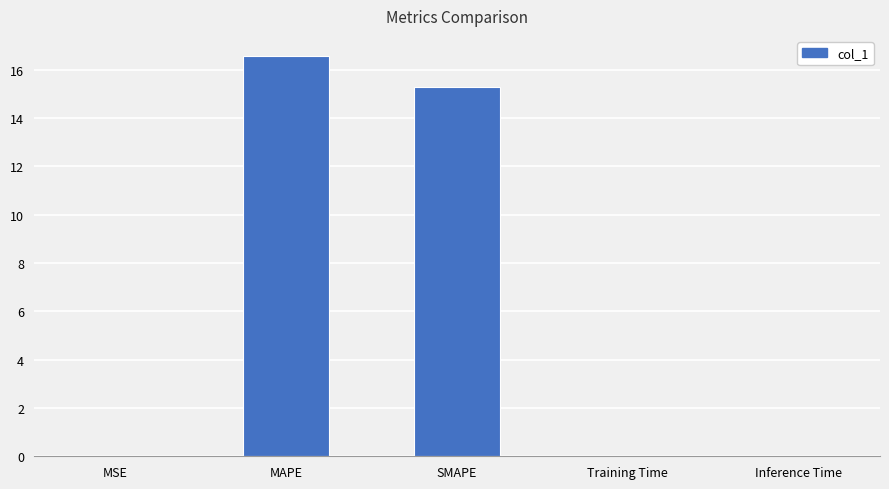

Which label corresponds to the largest value in the chart?

MAPE